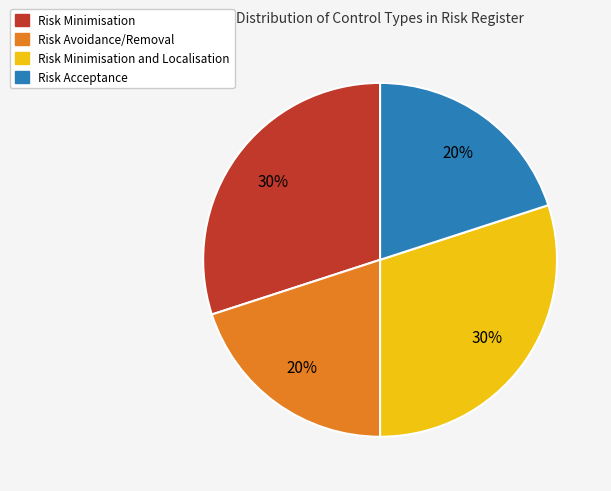

Is there a majority slice in this chart?

No